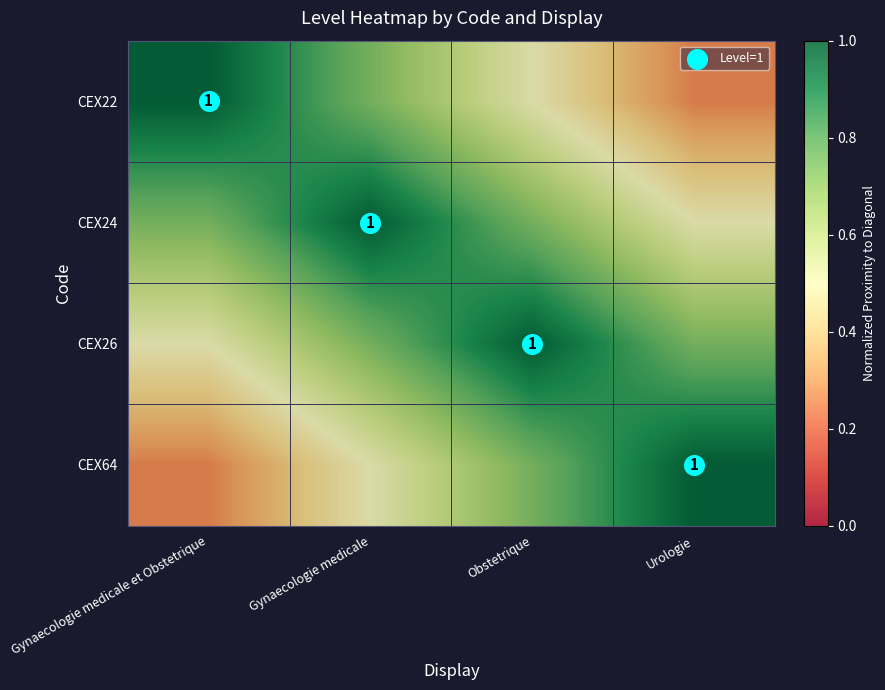

Is the value of CEX64 at Obstetrique greater than the value of CEX26 at Gynaecologie medicale et Obstetrique?

Yes